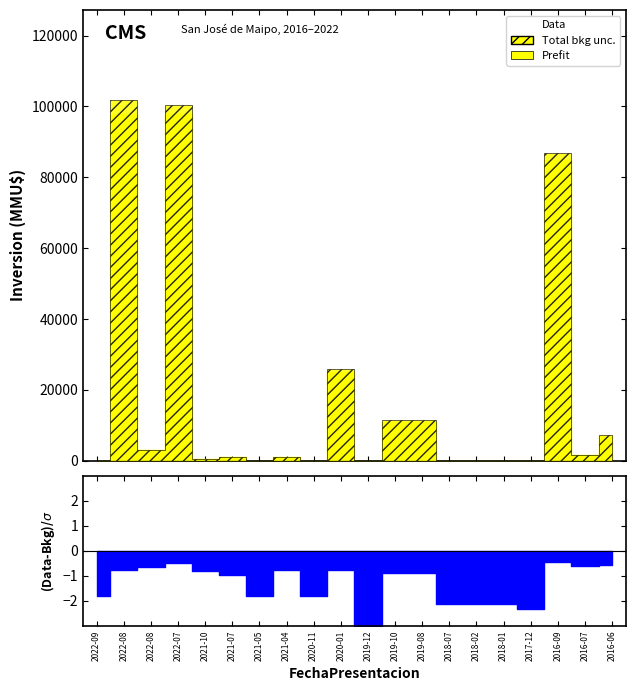

What is the maximum value for Total bkg unc.?

101800